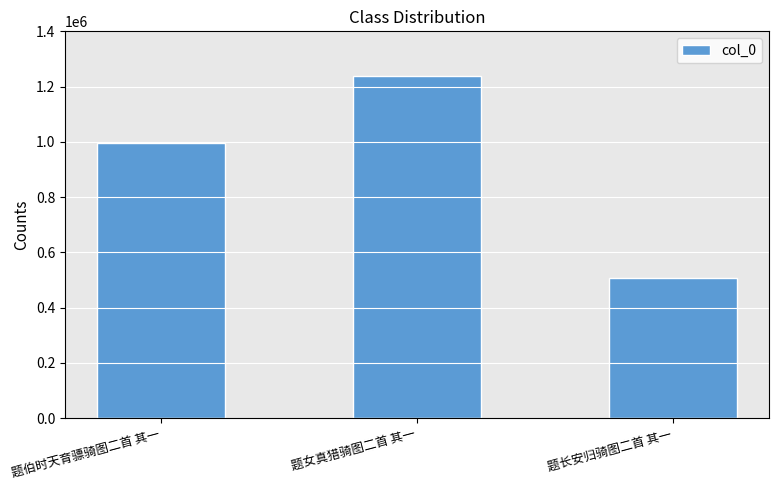

Reading left to right, what are all the values shown in this chart?

题伯时天育骠骑图二首 其一=995881	题女真猎骑图二首 其一=1239270	题长安归骑图二首 其一=507060